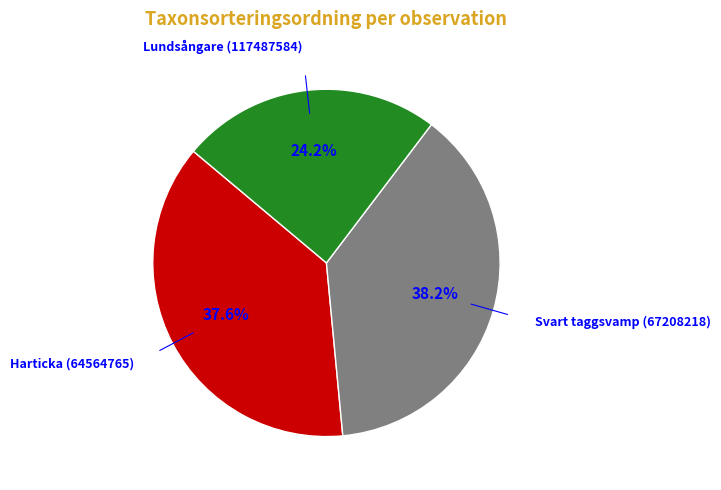

Is there a majority slice in this chart?

No